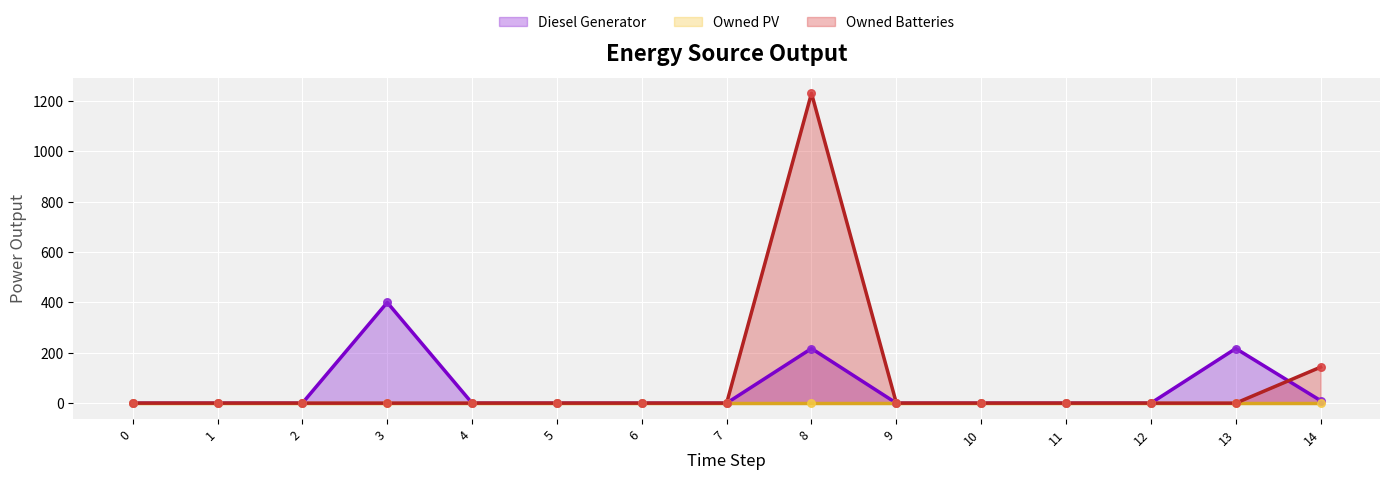

At which category is the sum across all series the highest?

8